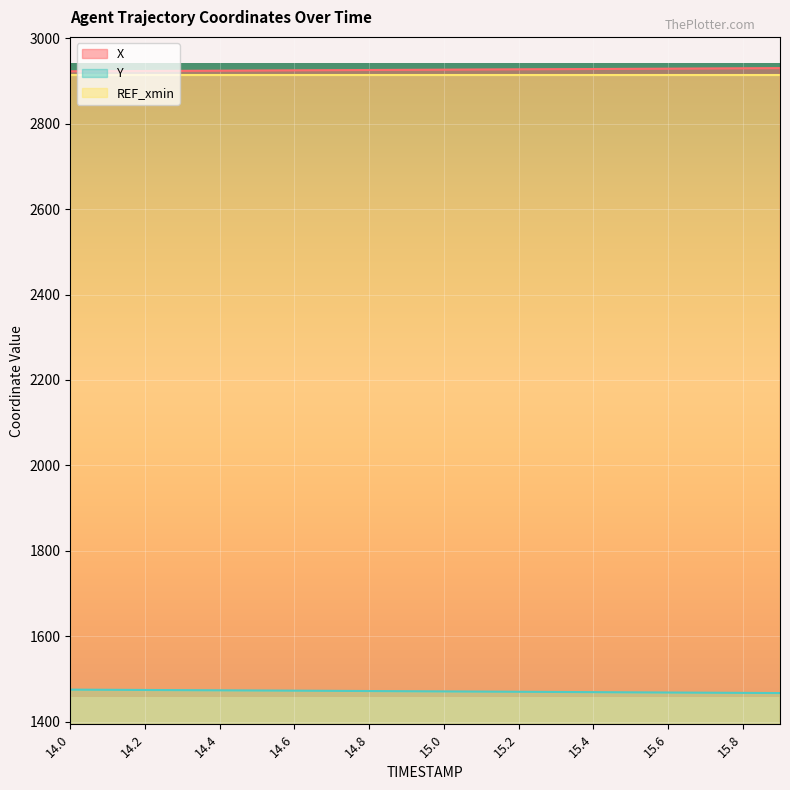

What is the difference between the highest and lowest values at 15.5?

1460.2